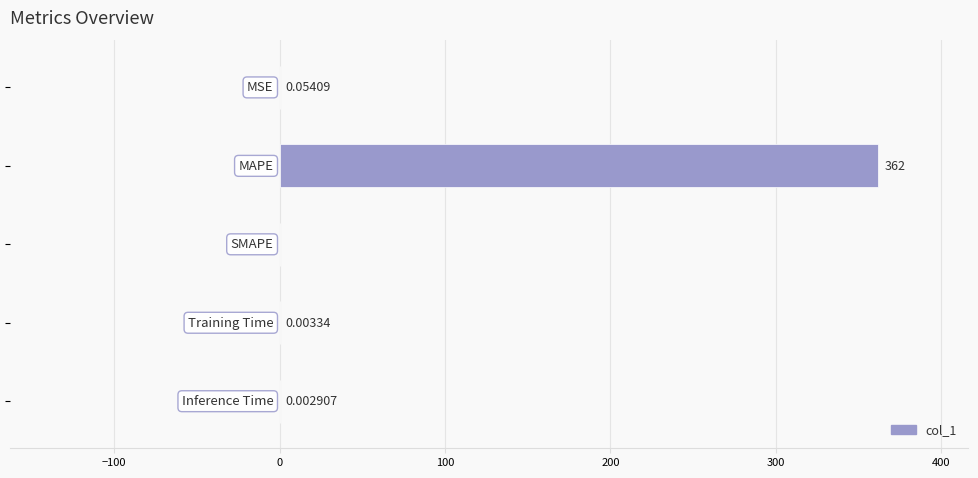

What is the sum of all values?

362.1